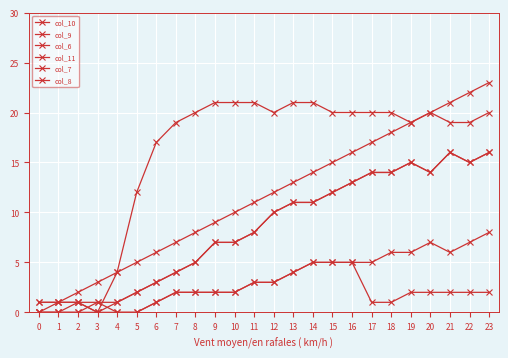

What is the average value of the col_11 series?

16